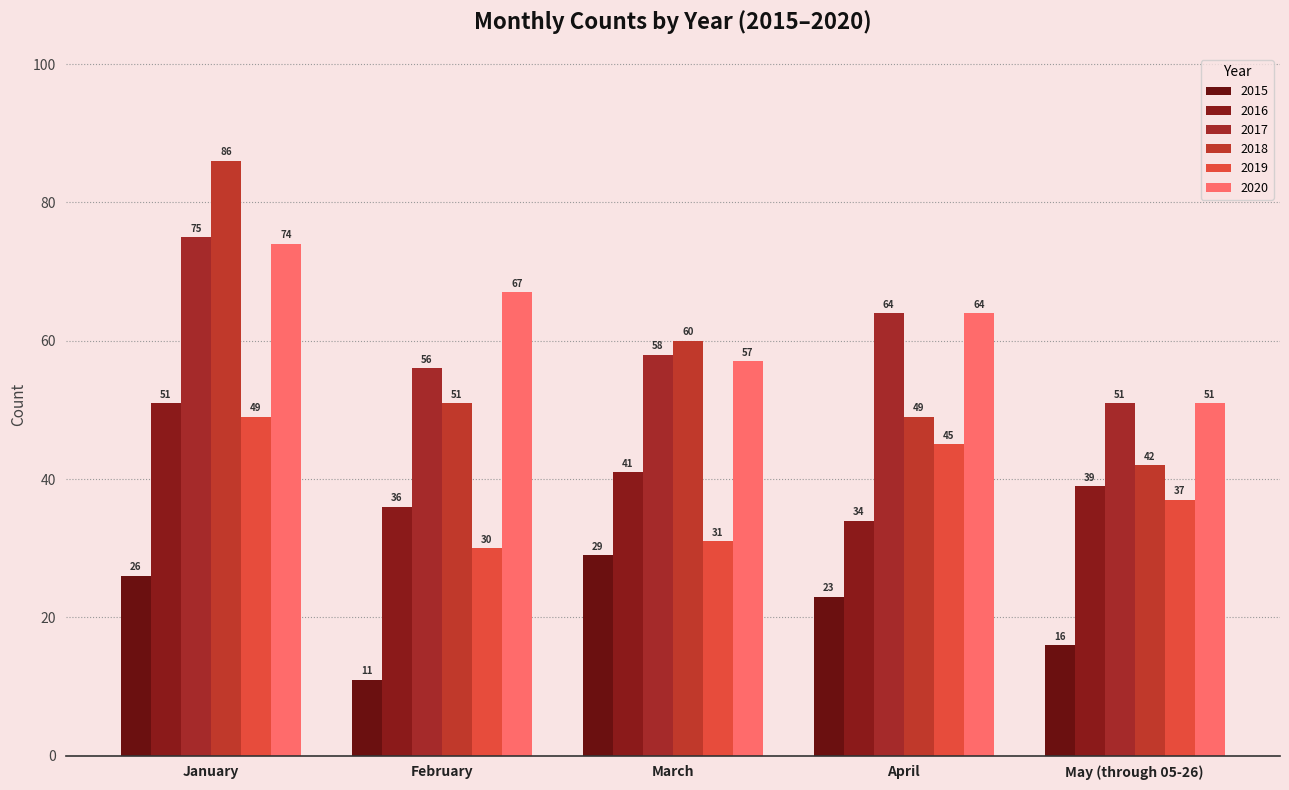

Are the bars horizontal?

No